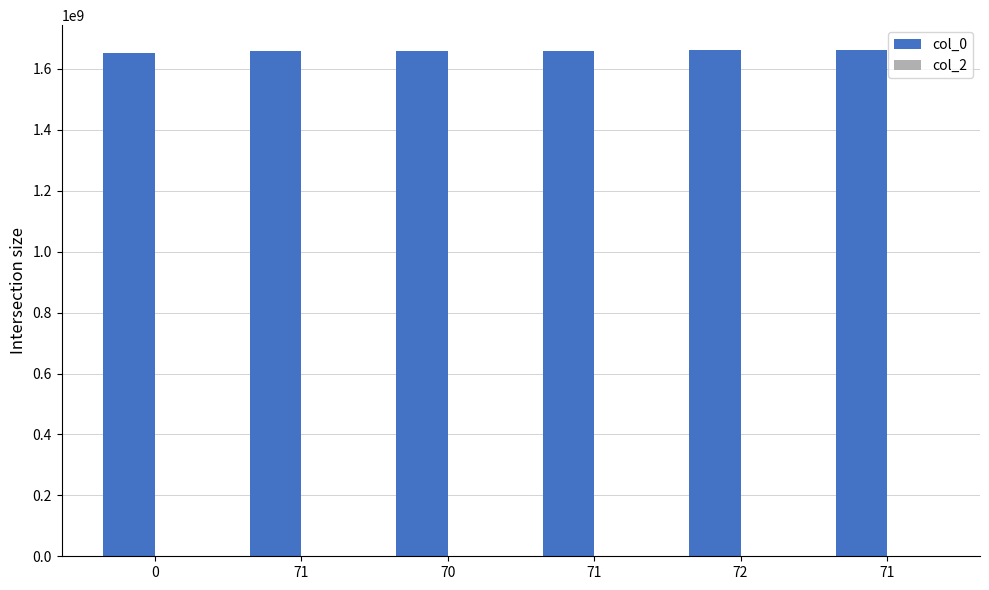

How many data points are less than 1660335336?

3